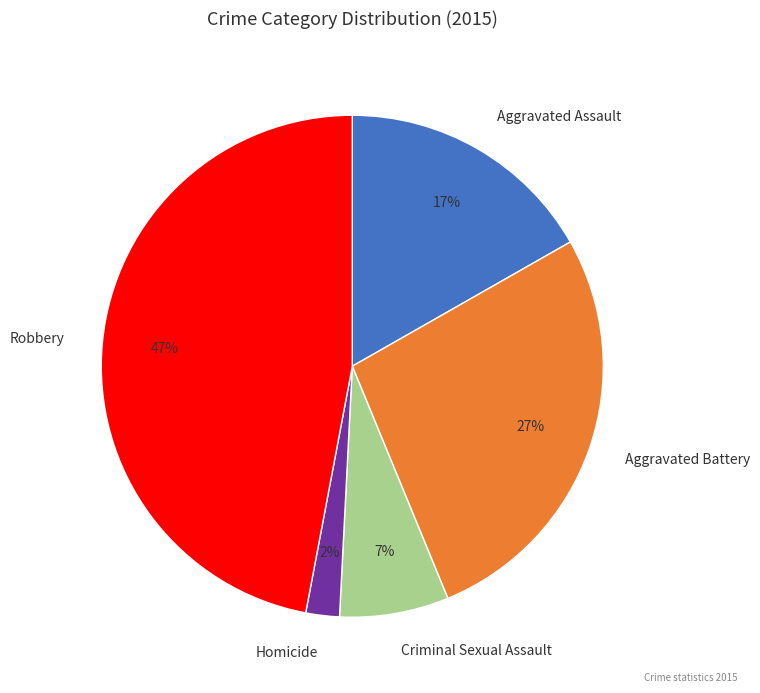

Between Aggravated Battery and Criminal Sexual Assault, which is larger?

Aggravated Battery